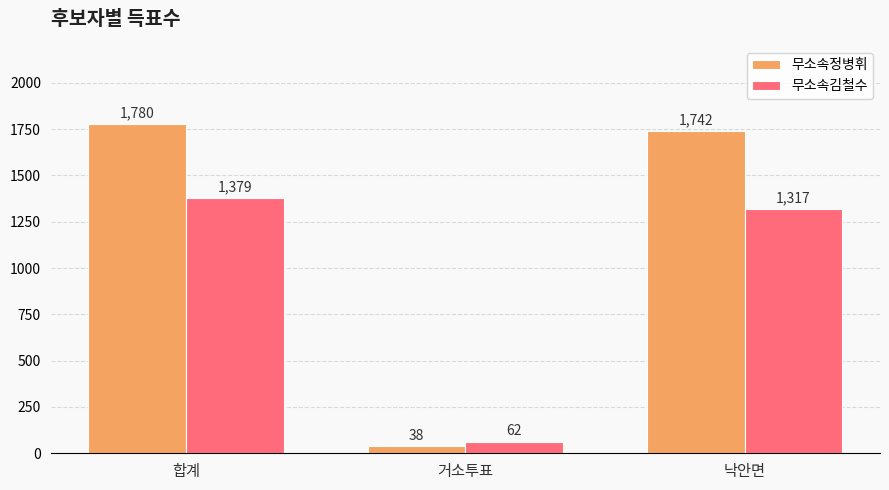

Is it true that 무소속정병휘 equals 1742 at 낙안면?

True